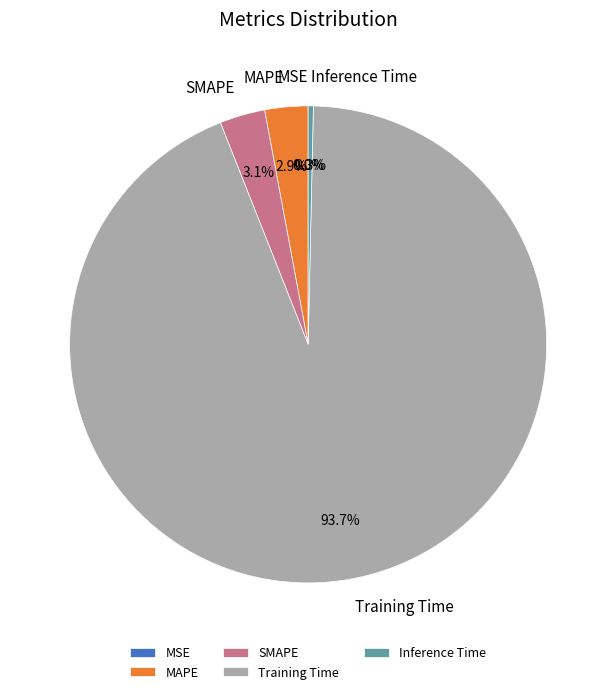

What is the largest slice in the pie chart?

Training Time